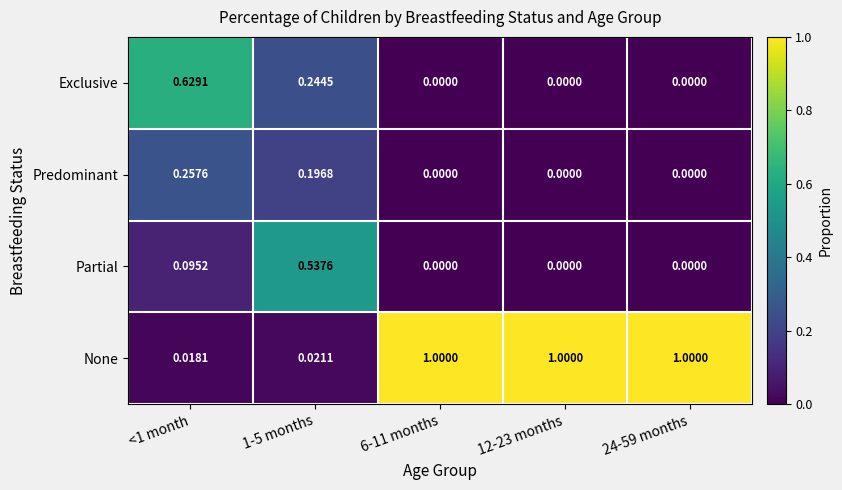

Rank the series by their maximum value, from highest to lowest.

None, Exclusive, Partial, Predominant